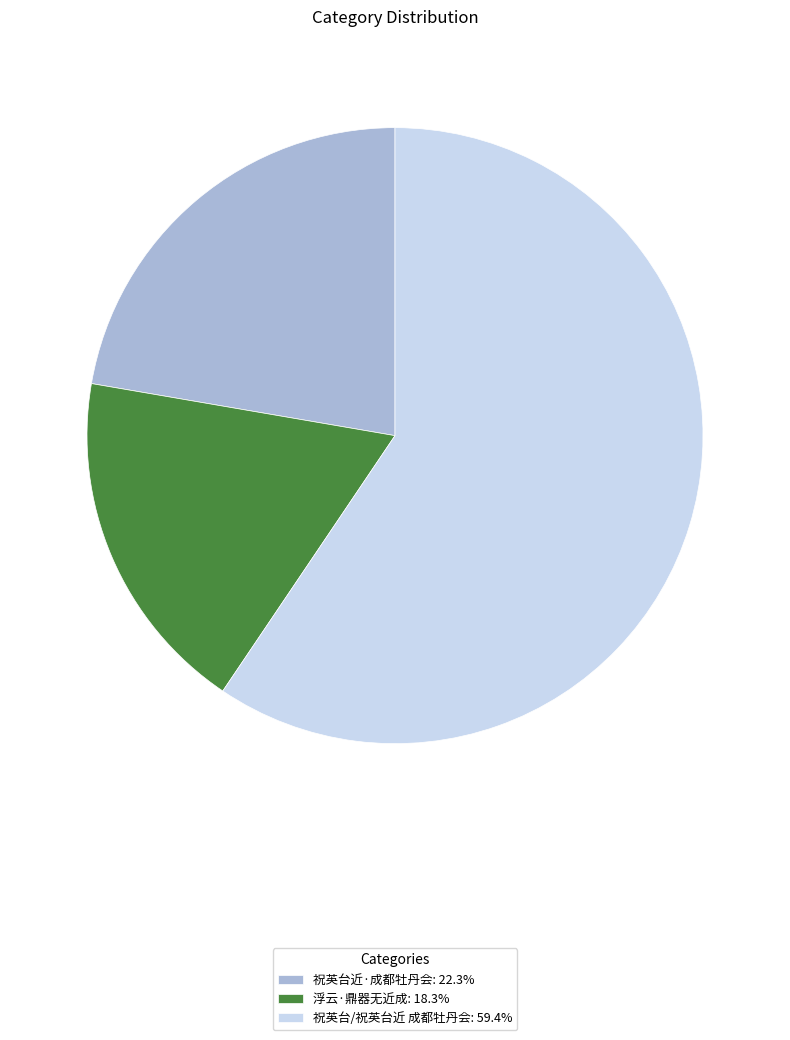

What is the ratio of the value at 浮云·鼎器无近成: 18.3% to the value at 祝英台/祝英台近 成都牡丹会: 59.4%?

0.3